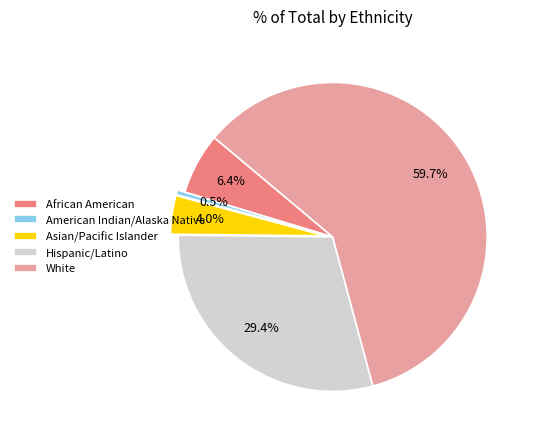

To the nearest percent, what is the difference between the Hispanic/Latino and African American slice percentages?

23%